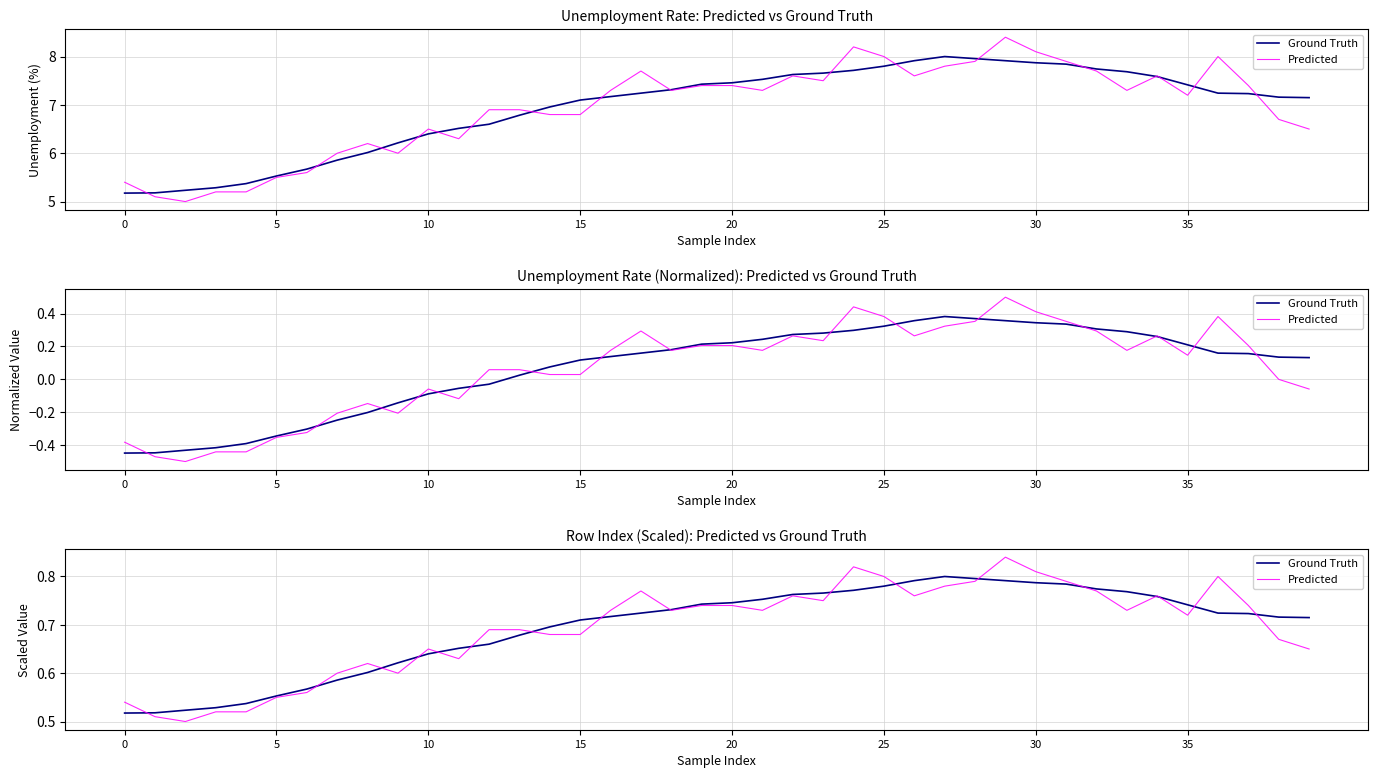

True or false: Ground Truth has more than 2 points higher than both neighbors.

False